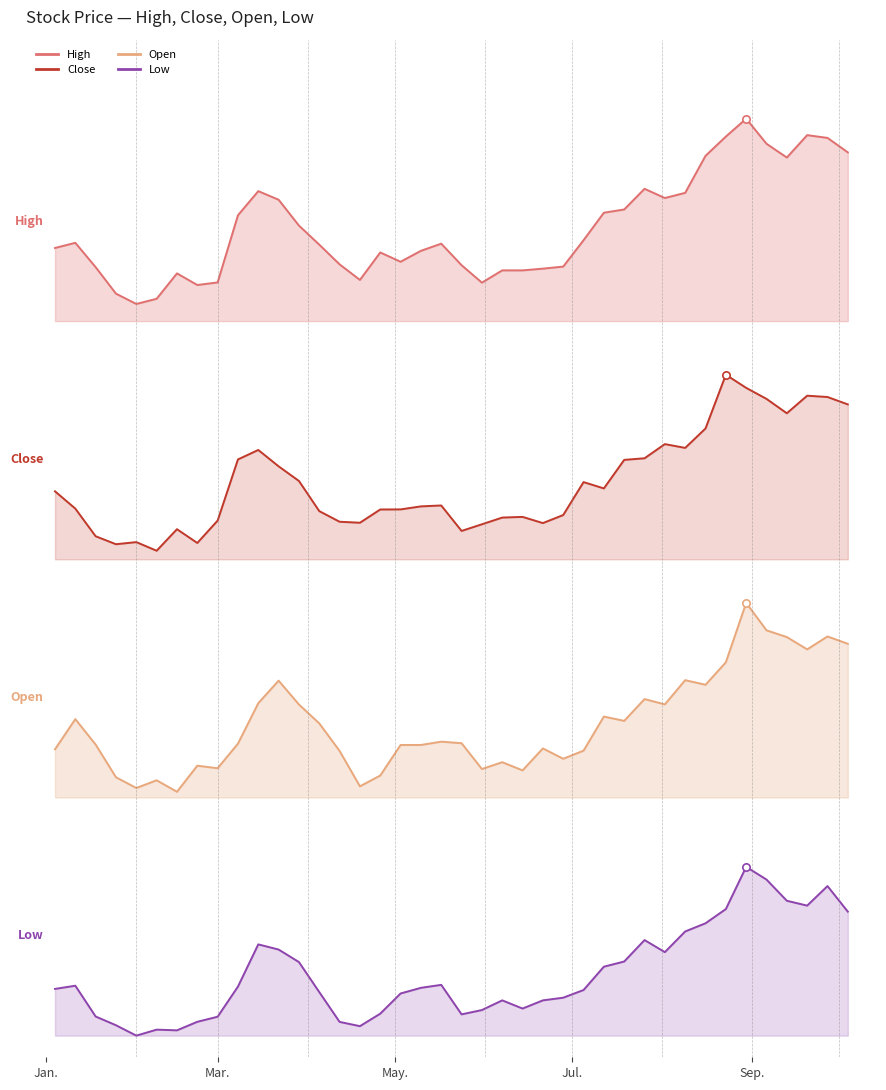

Which series has the largest total across all categories?

High